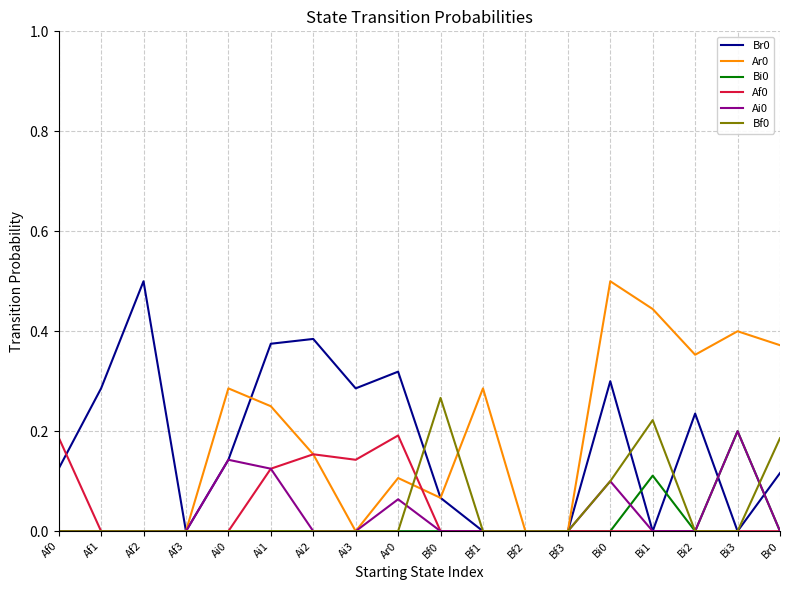

Is it true that Bf0 equals 0.3 at Bf0?

True